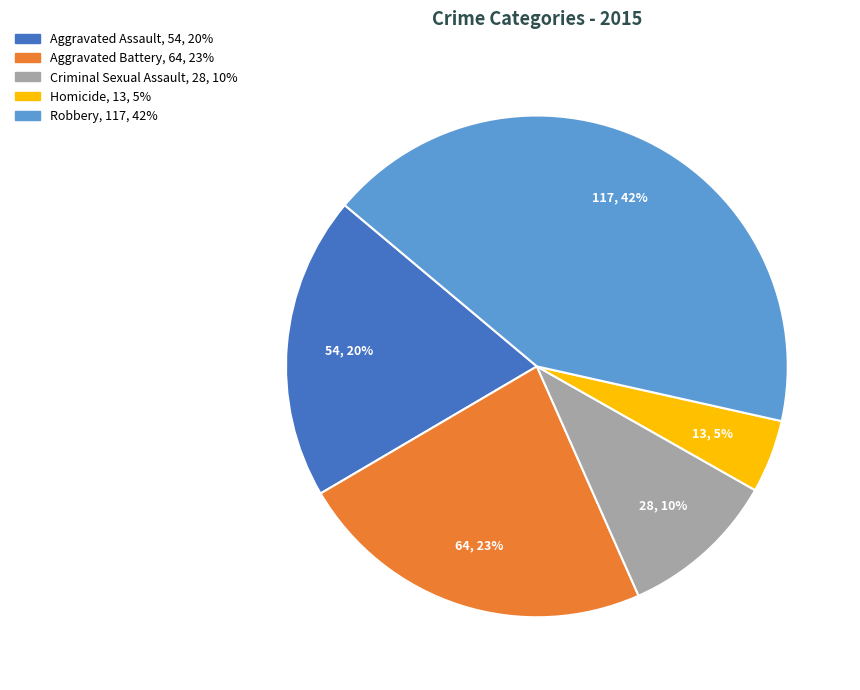

Is there a majority slice in this chart?

No